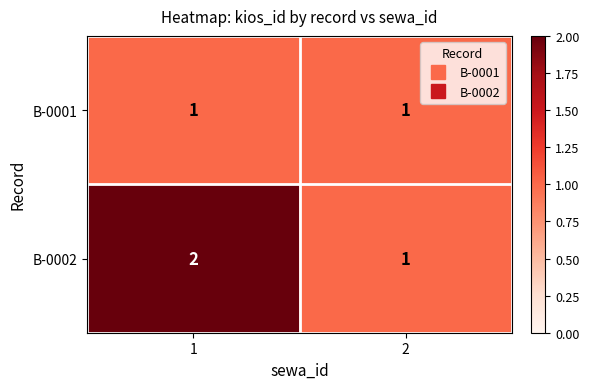

Which series has the largest range (max minus min)?

B-0002